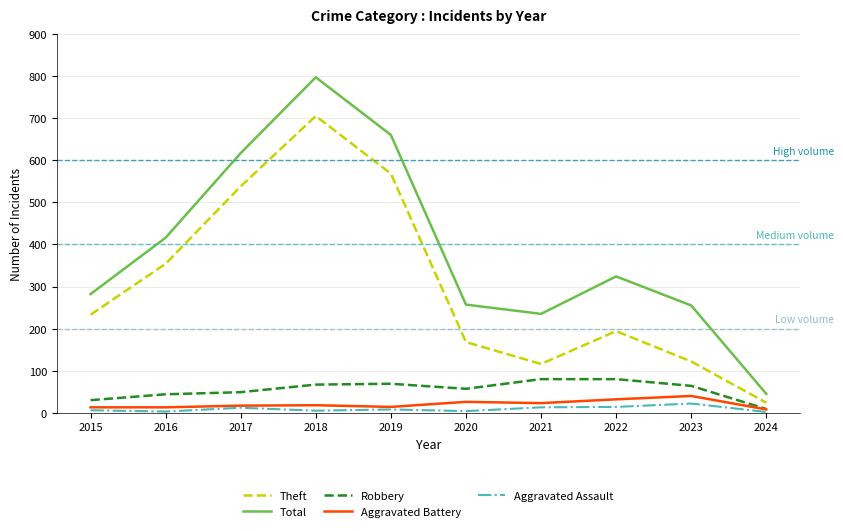

True or false: Total has a value of 45 at 2024.

True